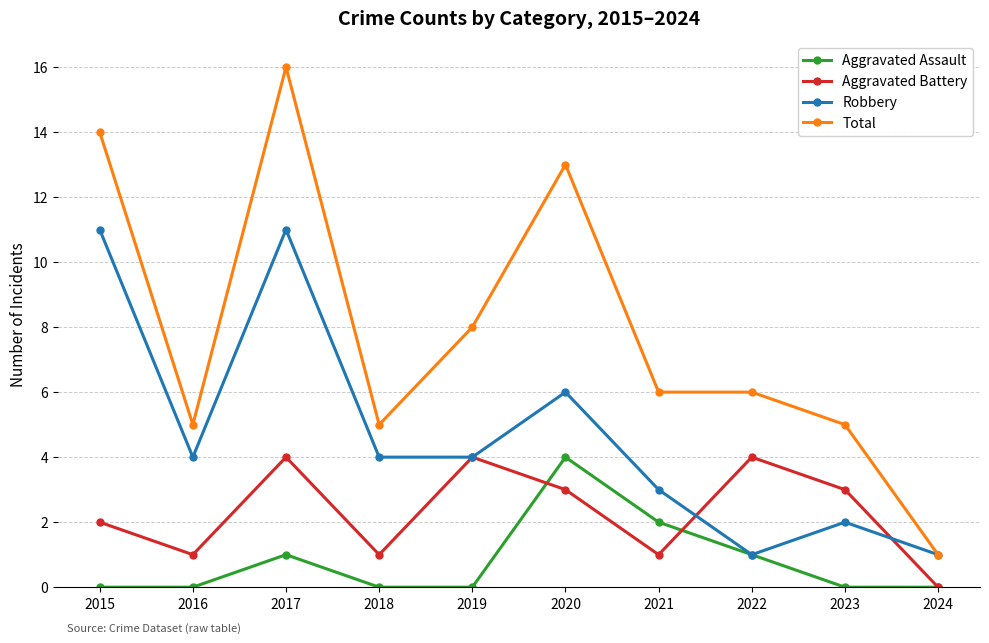

Reading left to right, list all the values displayed in this chart.

Aggravated Assault: 2015=0	2016=0	2017=1	2018=0	2019=0	2020=4	2021=2	2022=1	2023=0	2024=0
Aggravated Battery: 2015=2	2016=1	2017=4	2018=1	2019=4	2020=3	2021=1	2022=4	2023=3	2024=0
Robbery: 2015=11	2016=4	2017=11	2018=4	2019=4	2020=6	2021=3	2022=1	2023=2	2024=1
Total: 2015=14	2016=5	2017=16	2018=5	2019=8	2020=13	2021=6	2022=6	2023=5	2024=1